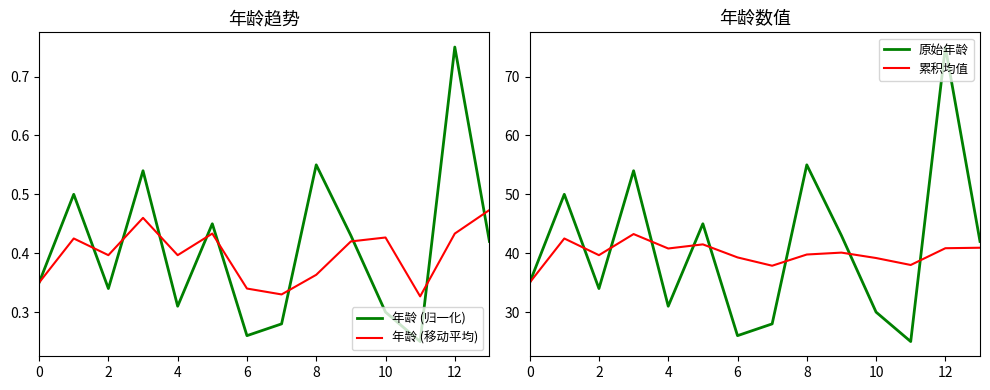

How many interior local valleys does the 年龄 (移动平均) series have?

4